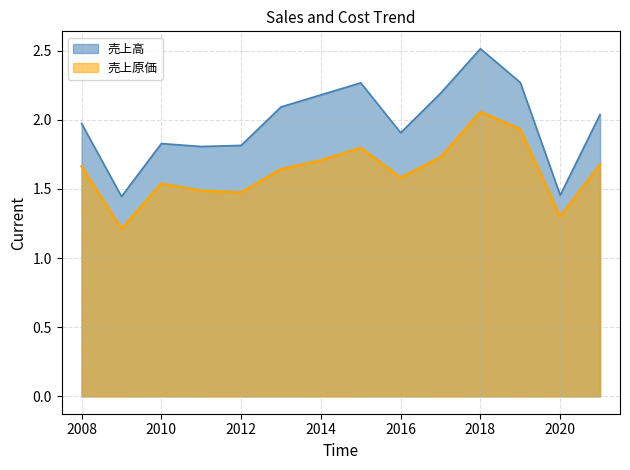

What is the value of the 売上原価 point at the 8th from the left?

1.8